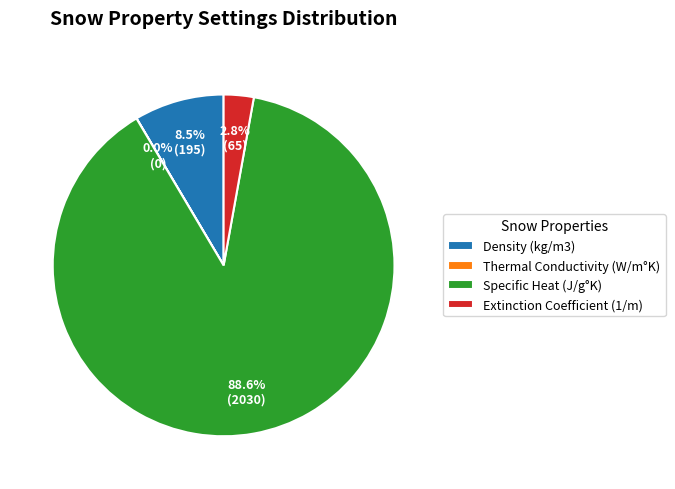

What percentage is NOT represented by Extinction Coefficient (1/m)?

97.2%